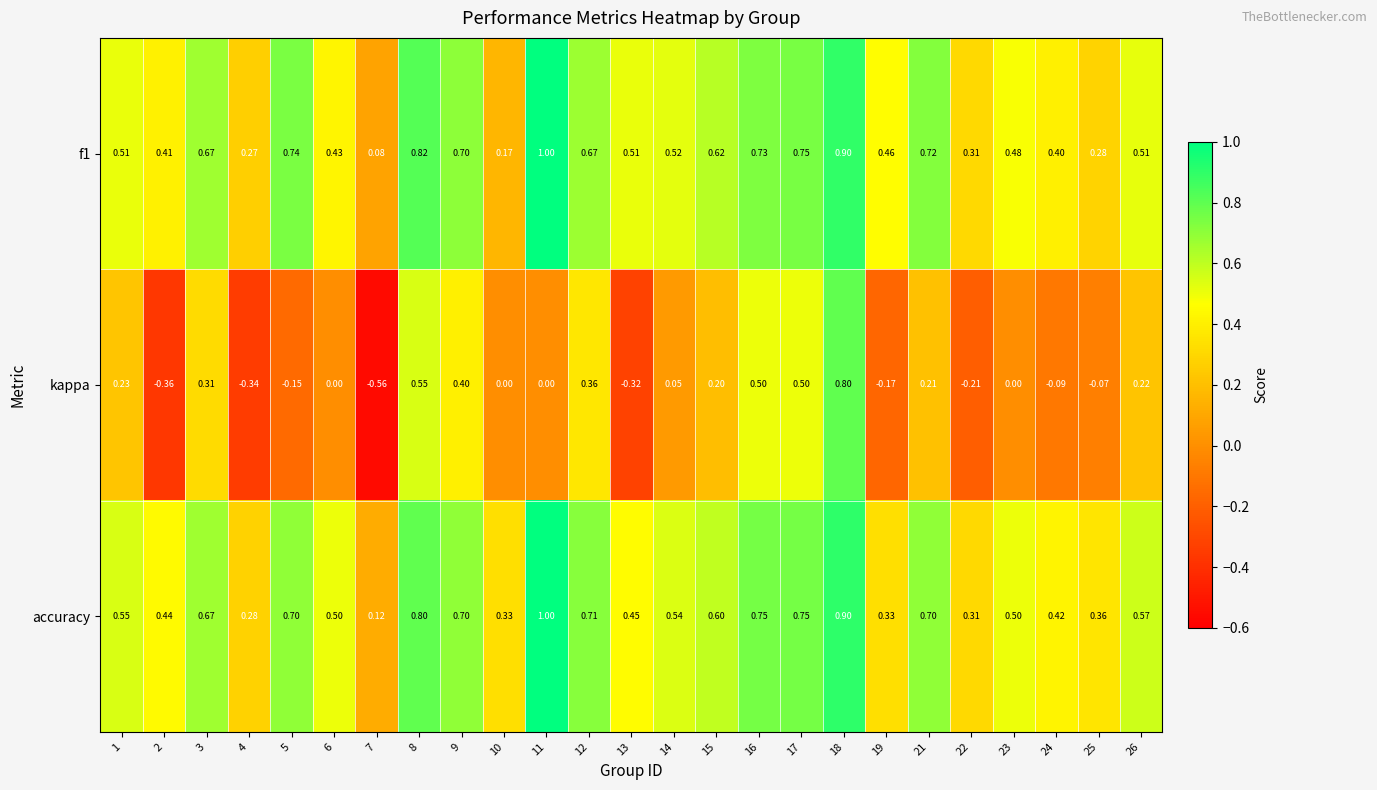

Which series has the largest total across all categories?

accuracy